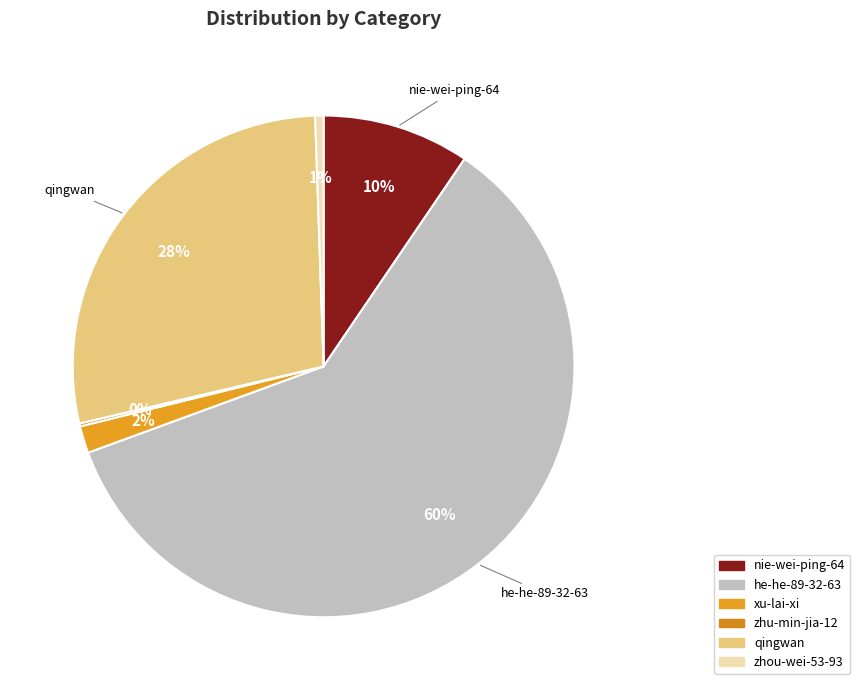

What is the change in value from nie-wei-ping-64 to he-he-89-32-63?

+117264